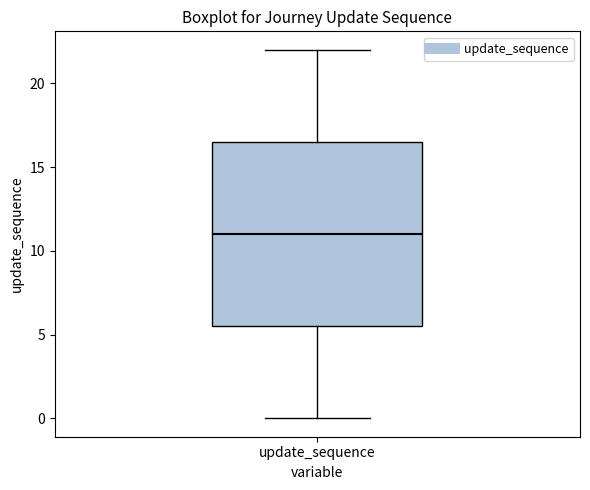

Read this box plot against the y-axis: the position of the median line, the range covered by the box, and the ends of both whiskers. The values are not printed on the chart, so give them approximately, as read against the axis.

median 11.0, box 5.5 to 16.5, whiskers 0.0 to 22.0